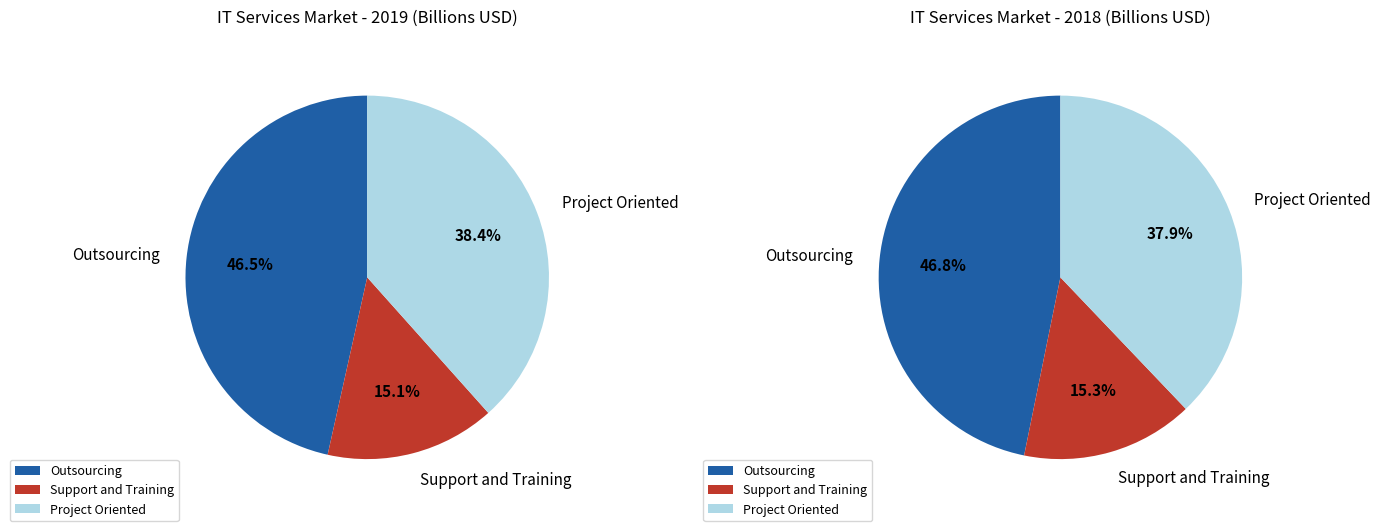

To the nearest percent, what is the average slice percentage?

33%